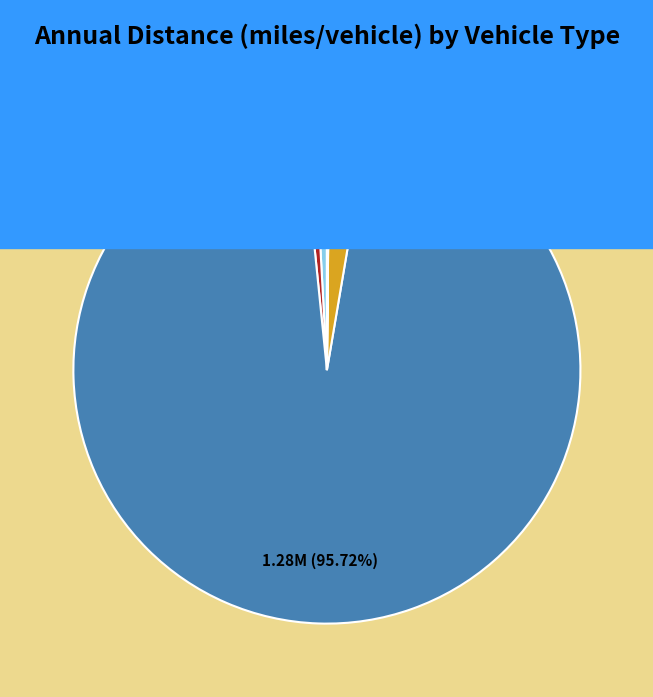

Is LDVs the majority of the pie?

No